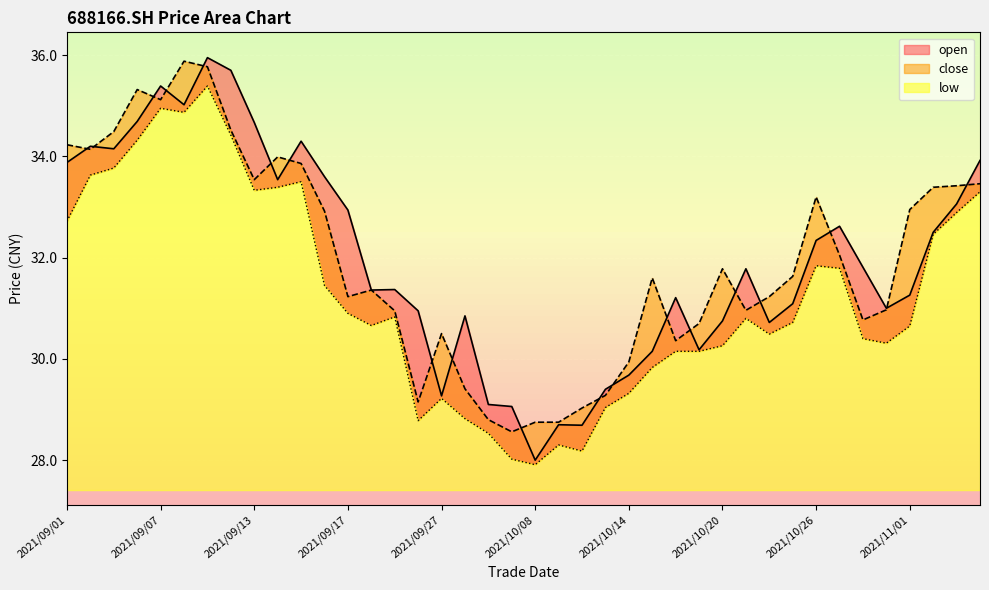

Rank the series by their maximum value, from lowest to highest.

low, close, open